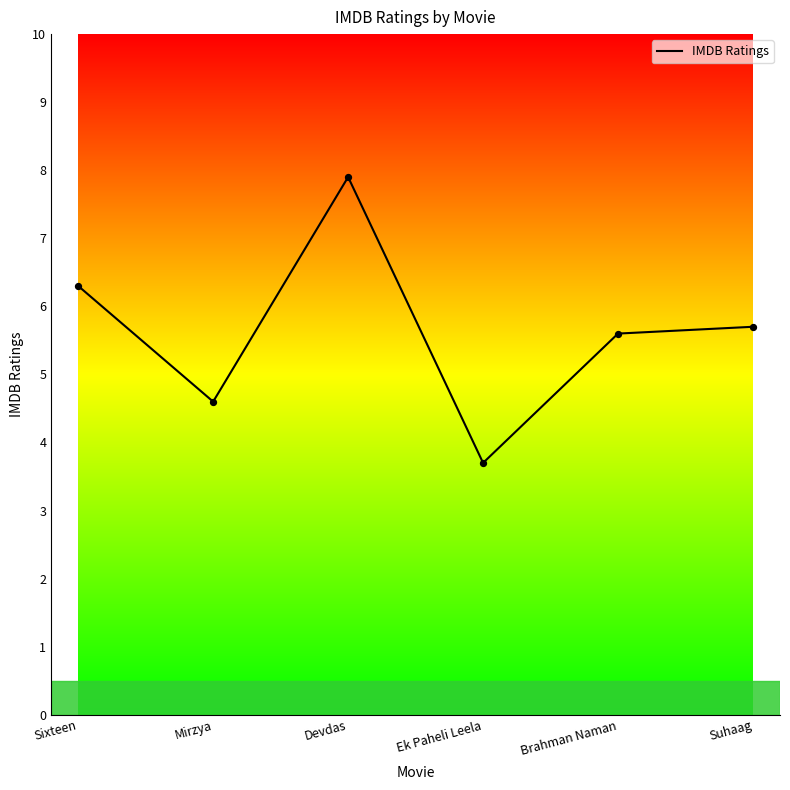

Which has a higher value, Devdas or Ek Paheli Leela?

Devdas